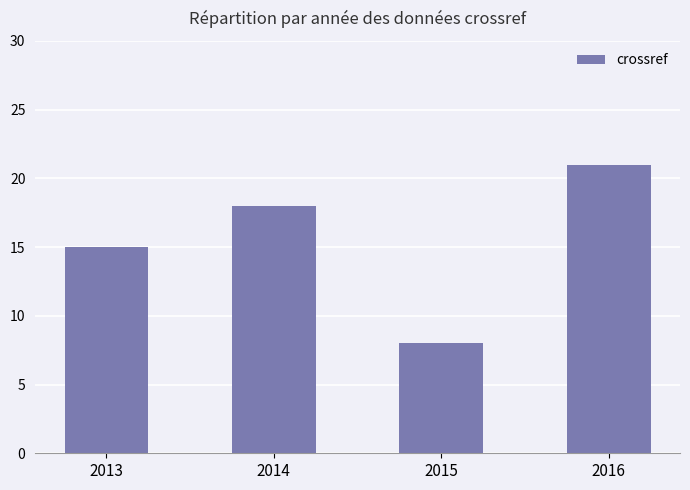

What is the sum of the values at 2013 and 2014?

33